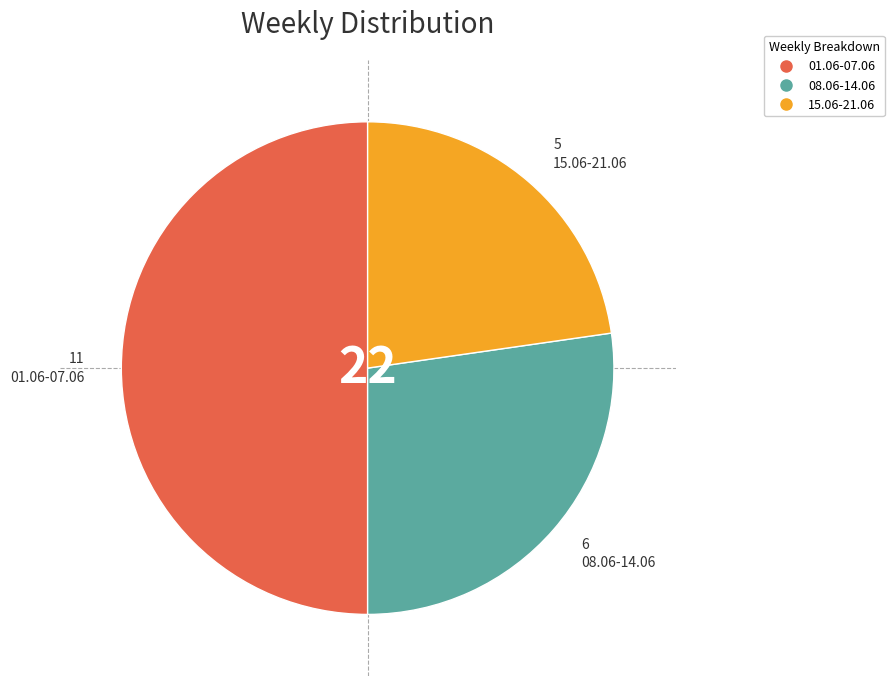

Is 08.06-14.06 the majority of the pie?

No